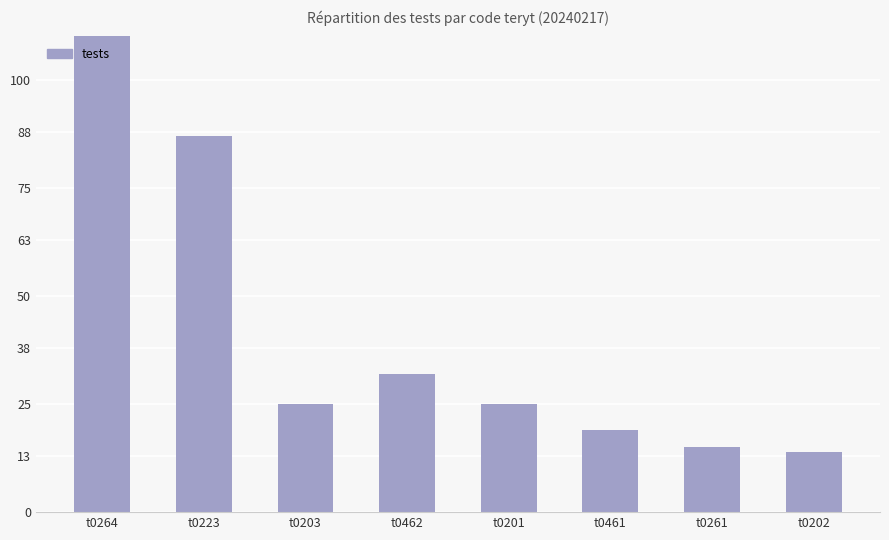

List the labels in order of value, smallest first.

t0202, t0261, t0461, t0203, t0201, t0462, t0223, t0264